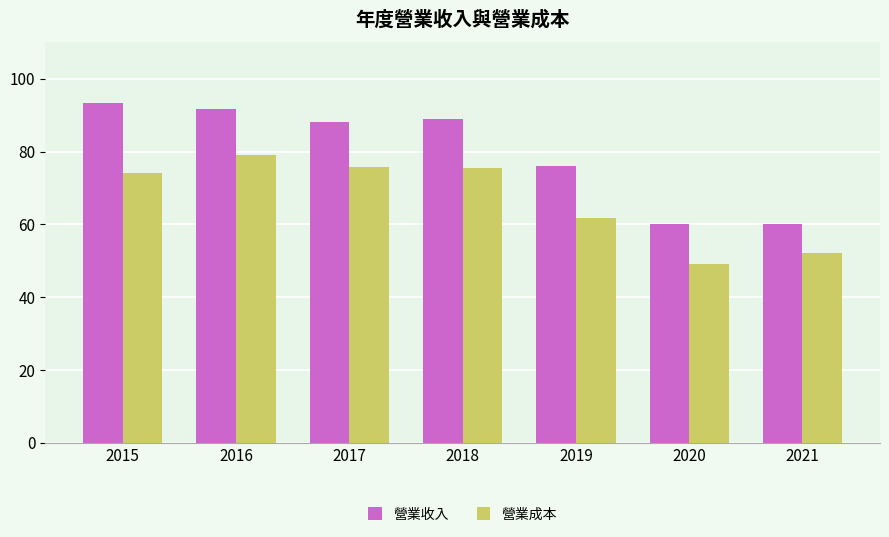

Does the chart contain any negative values?

No